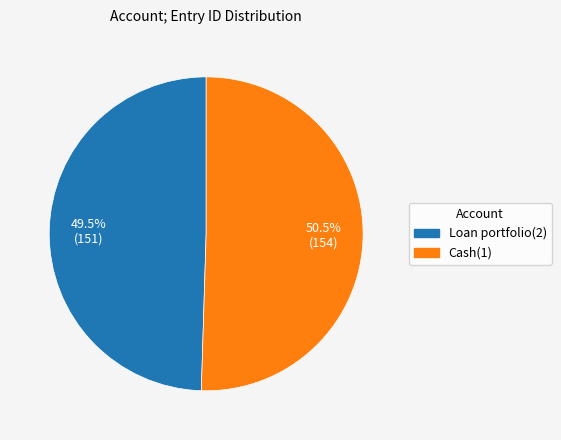

Between Cash(1) and Loan portfolio(2), which is larger?

Cash(1)